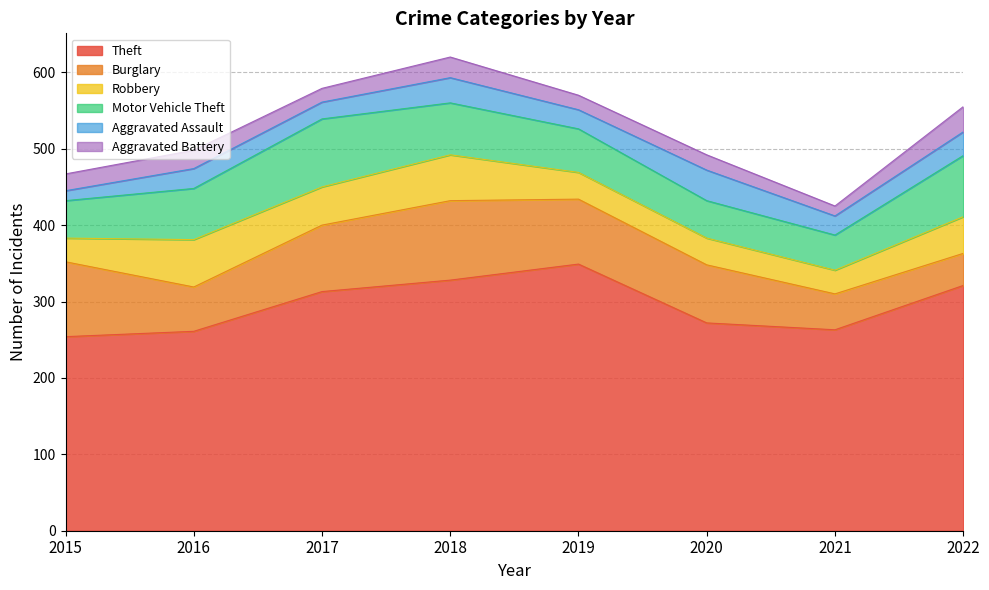

Count the number of categories in the chart.

8